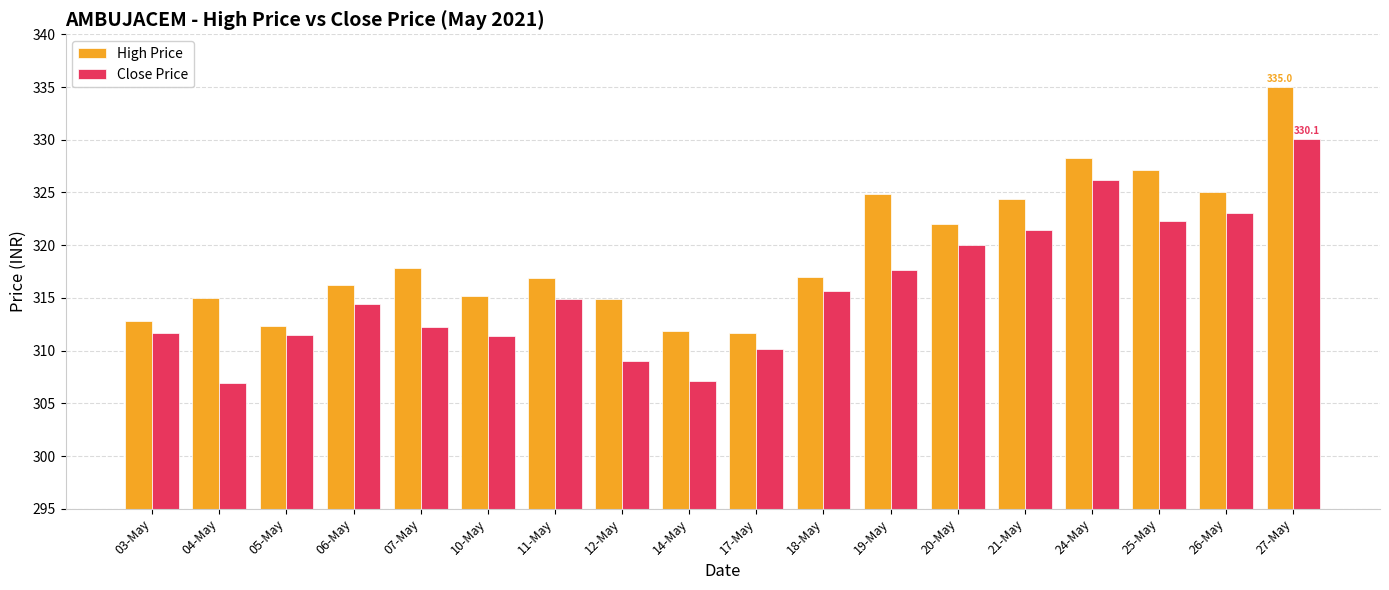

Which series changed the most between 21-May and 24-May?

Close Price